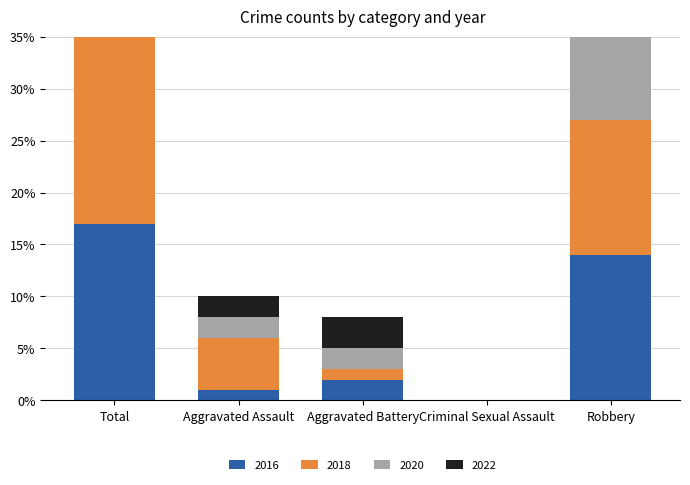

Which series has the largest range (max minus min)?

2020